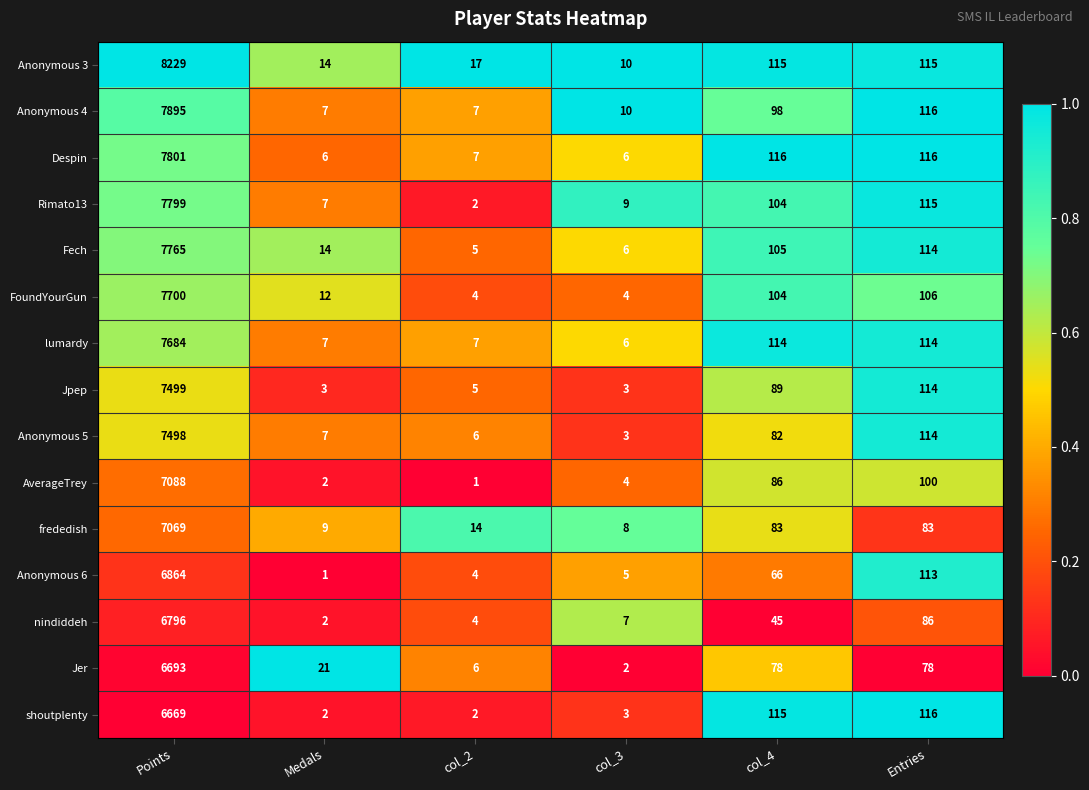

Which category has the highest value in the Despin series?

Points